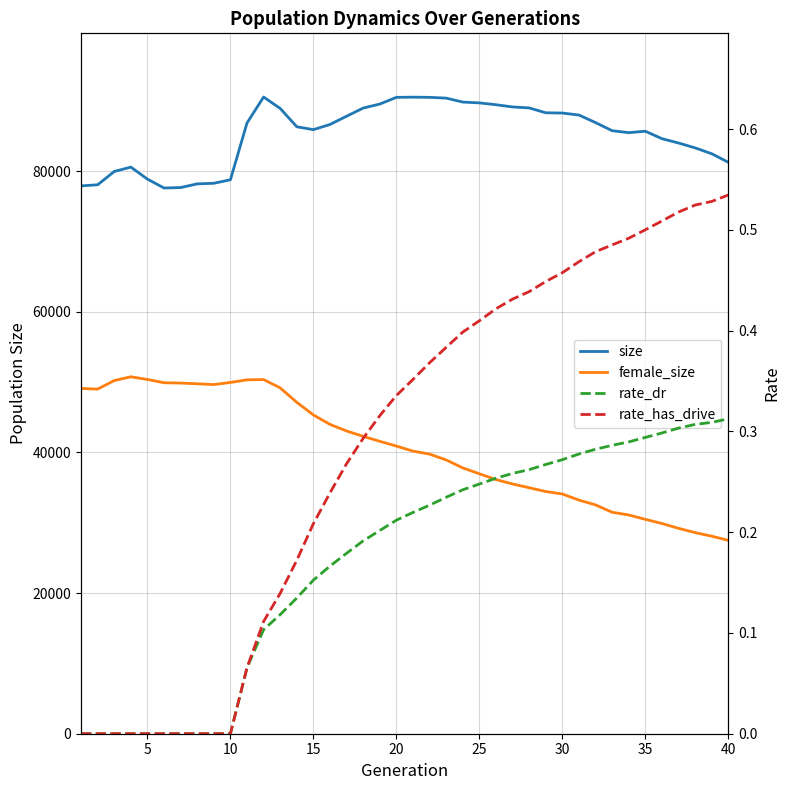

Which series has the largest total across all categories?

size